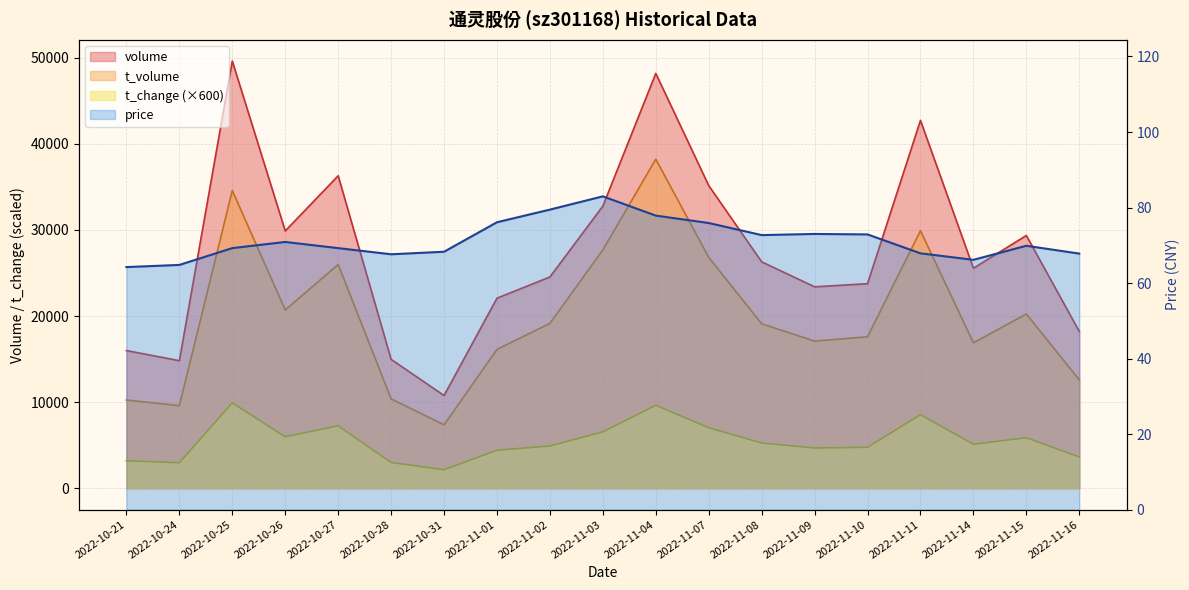

At how many categories does at least one series exceed 14157?

18